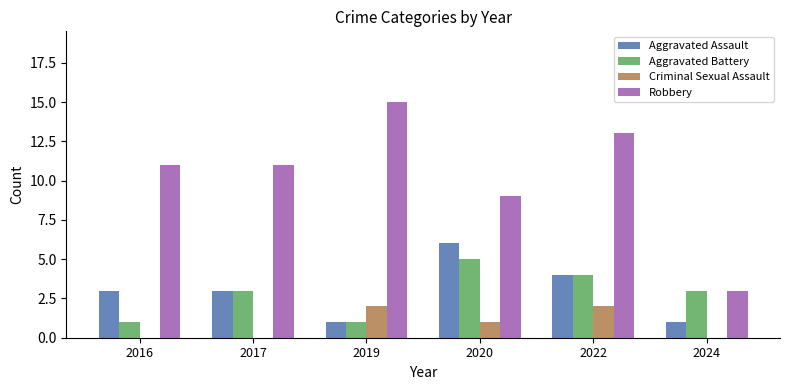

What is the spread (max minus min) of values at 2016?

11